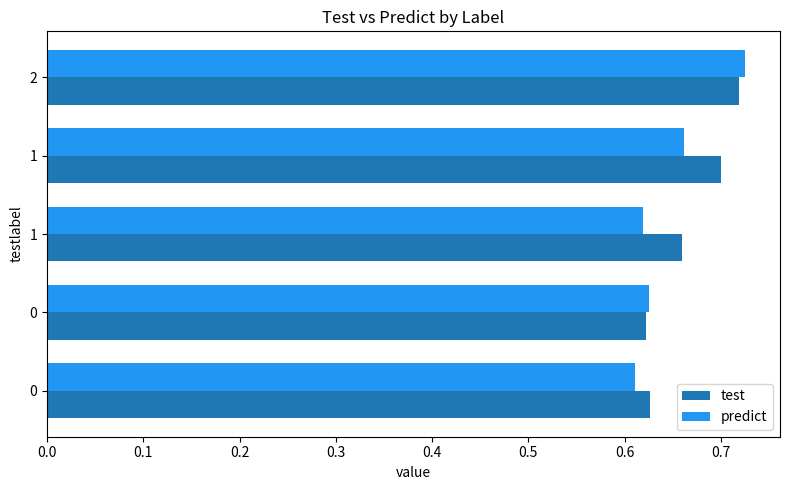

What is the average value of the test series?

0.7